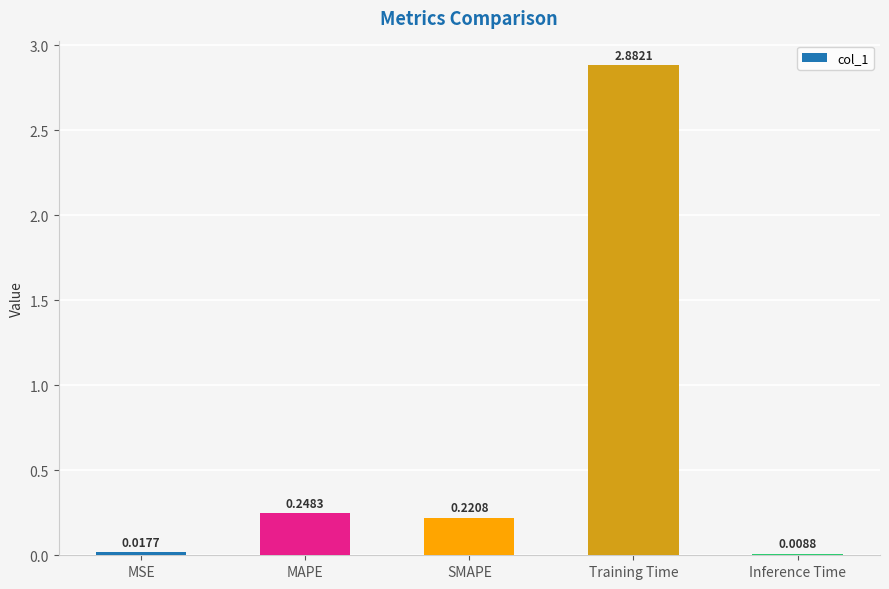

What is the sum of all values?

3.4